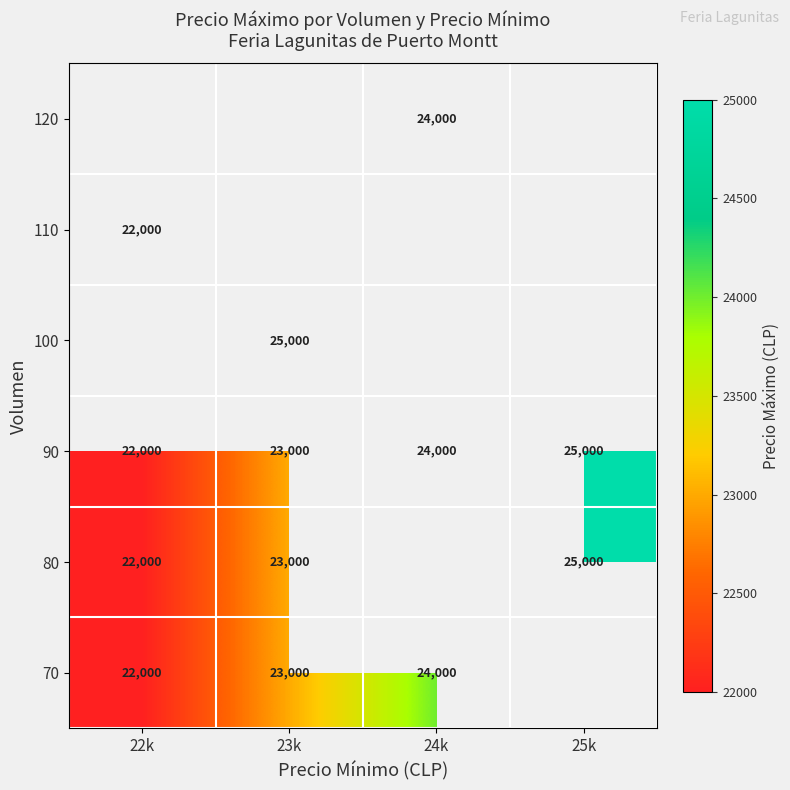

True or false: 70 has a value of 23000 at 23k.

True